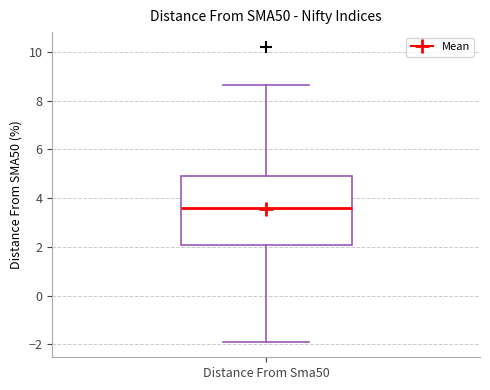

Read this box plot against the y-axis: the position of the median line, the range covered by the box, and the ends of both whiskers. The values are not printed on the chart, so give them approximately, as read against the axis.

median 3.6, box 2.0 to 5.0, whiskers -2.0 to 8.6